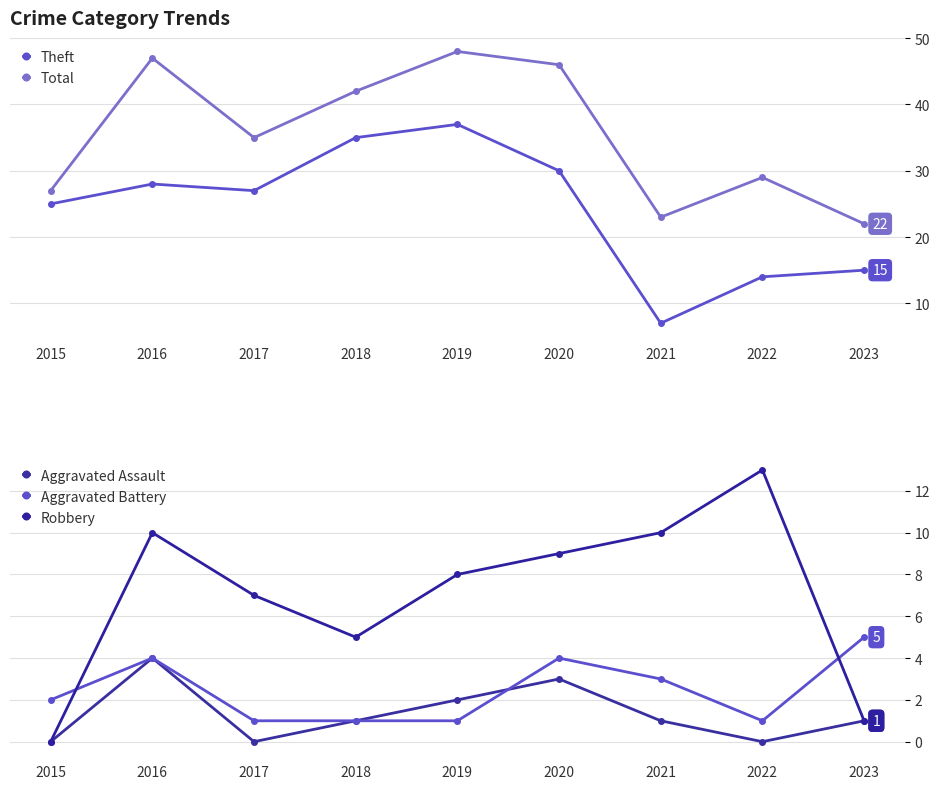

The Aggravated Battery series shows 2 at 2015. True or false?

True